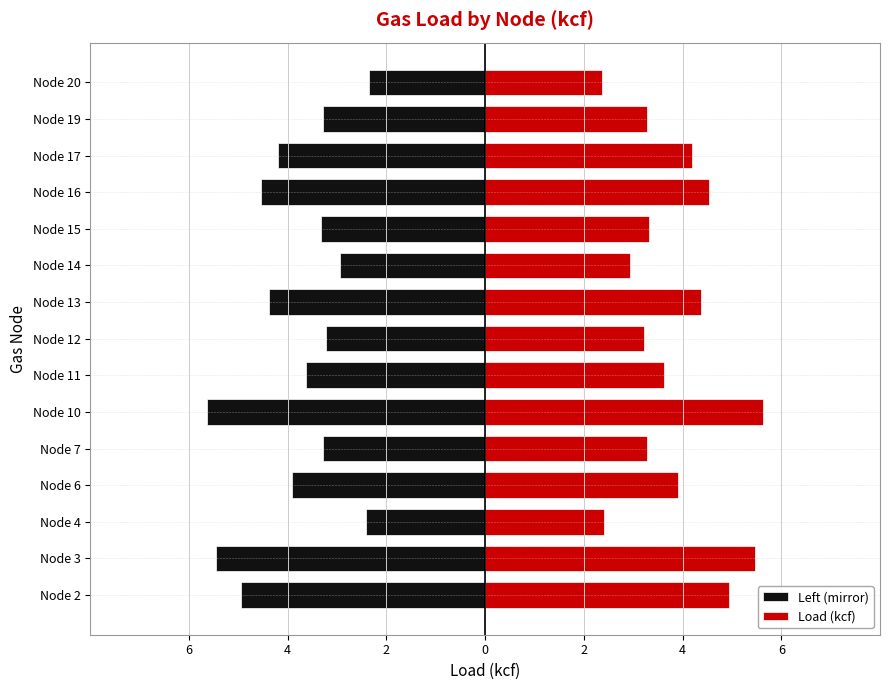

Which series has the largest total across all categories?

Load (kcf)